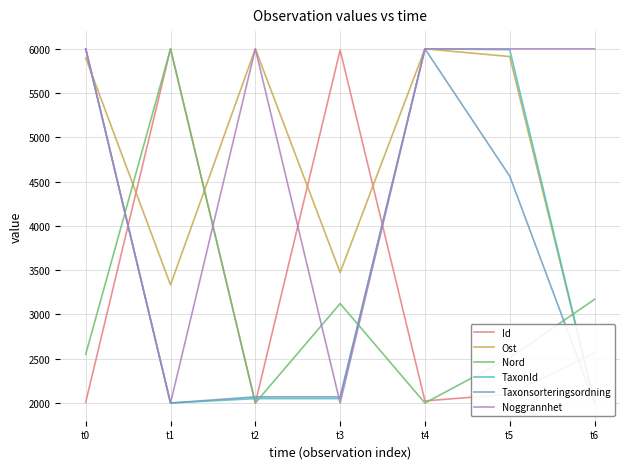

What is the value of the Ost point at the 3rd from the left?

6000.0